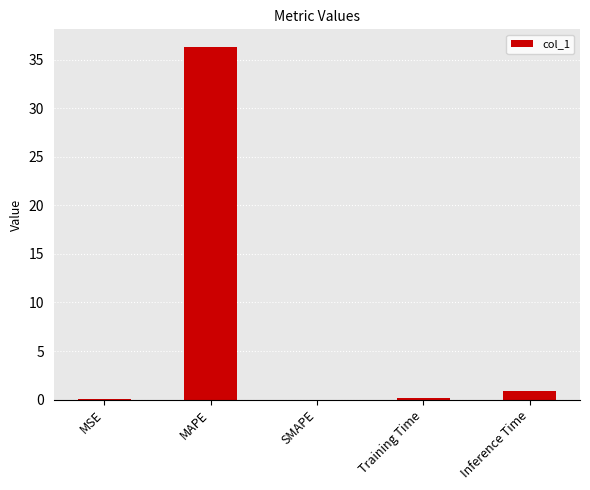

The value at Inference Time is 0.9. True or false?

True